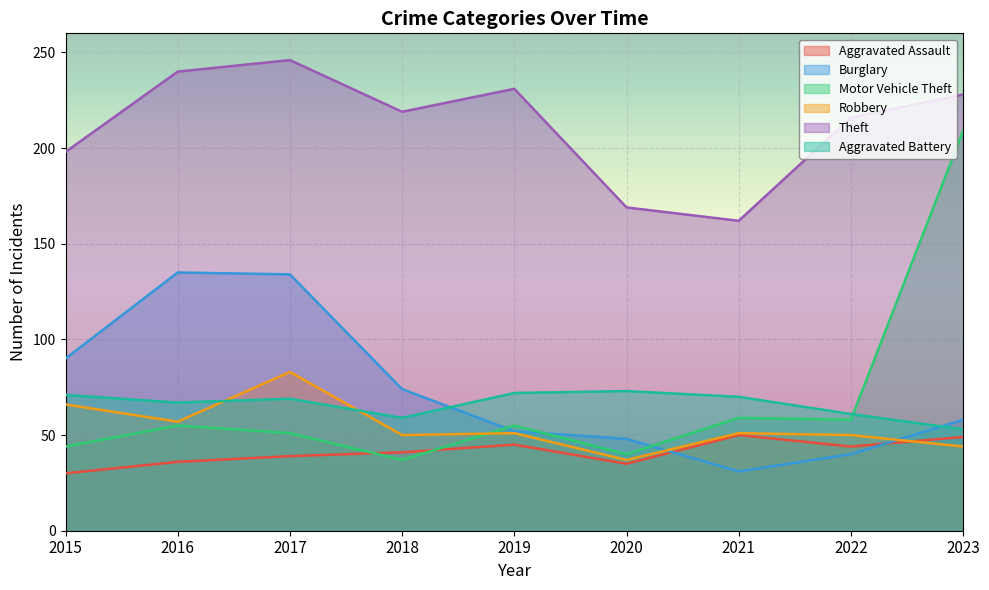

Reading left to right, list all the values displayed in this chart.

Aggravated Assault: 30	36	39	41	45	35	50	44	49
Burglary: 90	135	134	74	52	48	31	40	58
Motor Vehicle Theft: 44	55	51	37	55	40	59	58	209
Robbery: 66	57	83	50	51	37	51	50	44
Theft: 198	240	246	219	231	169	162	216	228
Aggravated Battery: 71	67	69	59	72	73	70	61	53